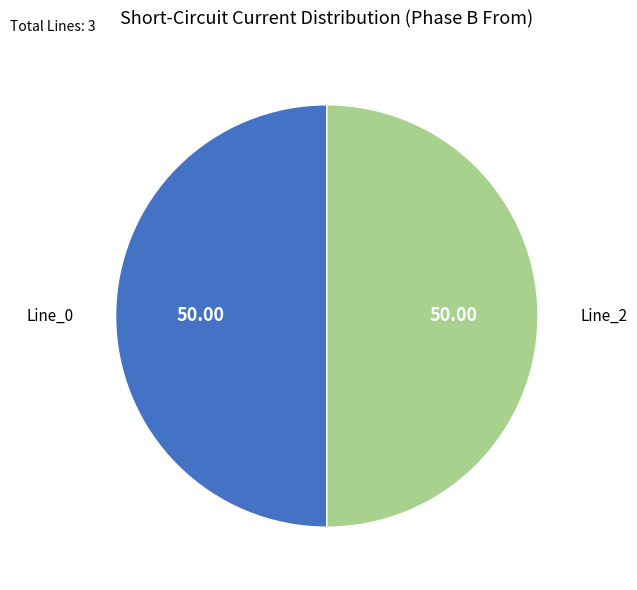

Is the sum of Line_0 and Line_2 greater than half?

Yes